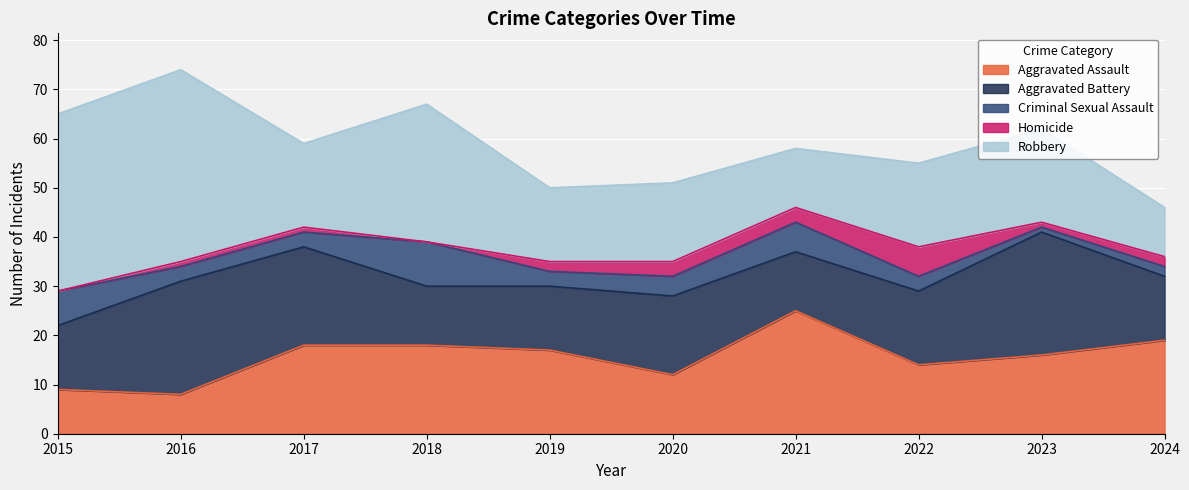

At how many categories does at least one series exceed 25?

3